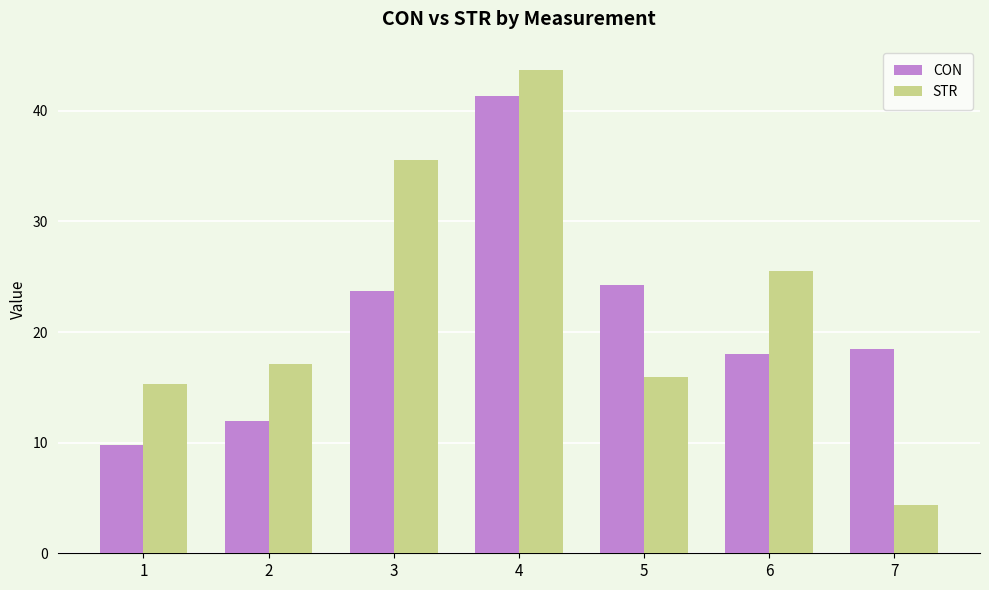

Which series has the largest range (max minus min)?

STR